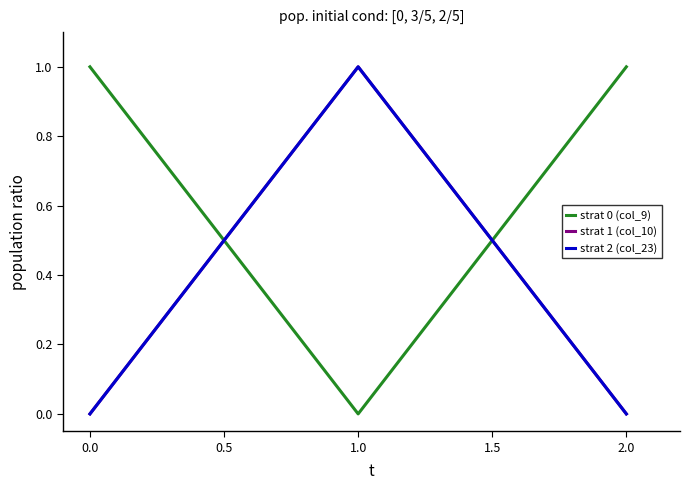

At how many categories does at least one series exceed 0?

3